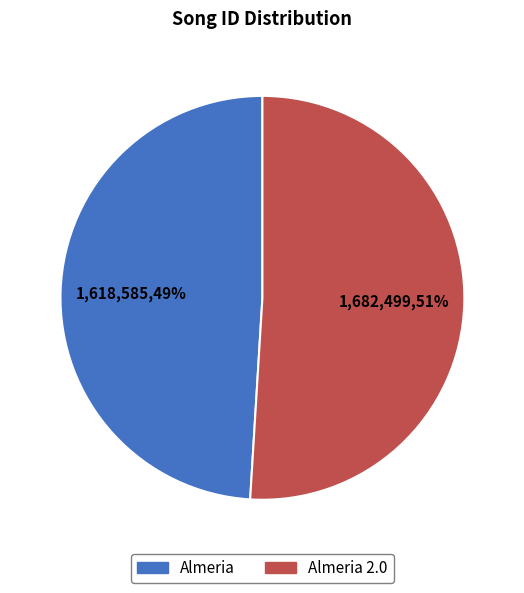

Which category has the smallest portion of the pie?

Almeria